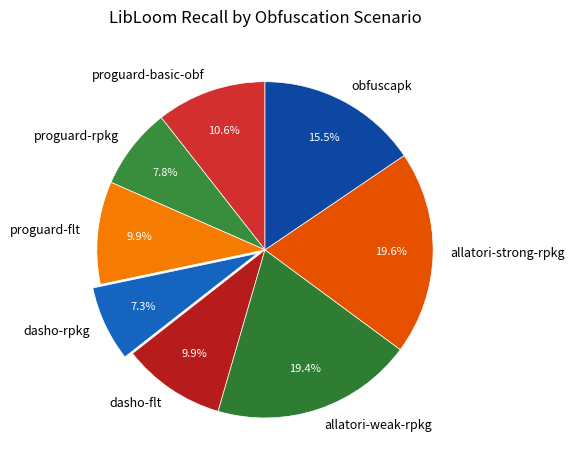

Between proguard-rpkg and allatori-weak-rpkg, which is larger?

allatori-weak-rpkg